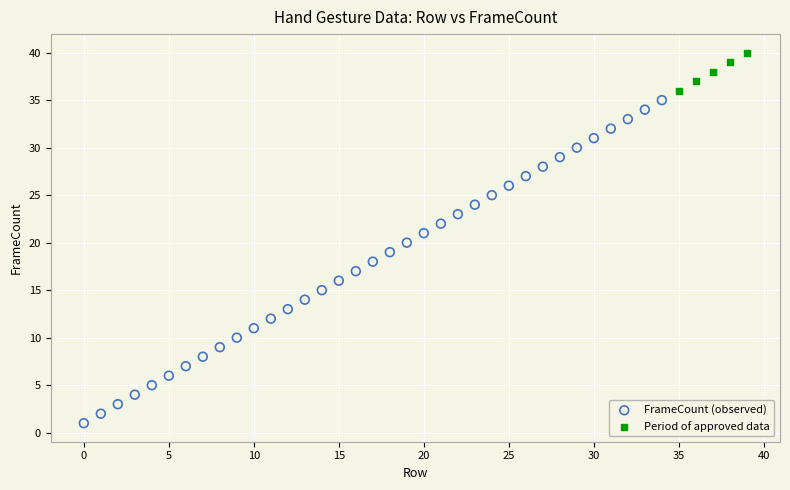

What are all the series names shown in the legend?

FrameCount (observed), Period of approved data